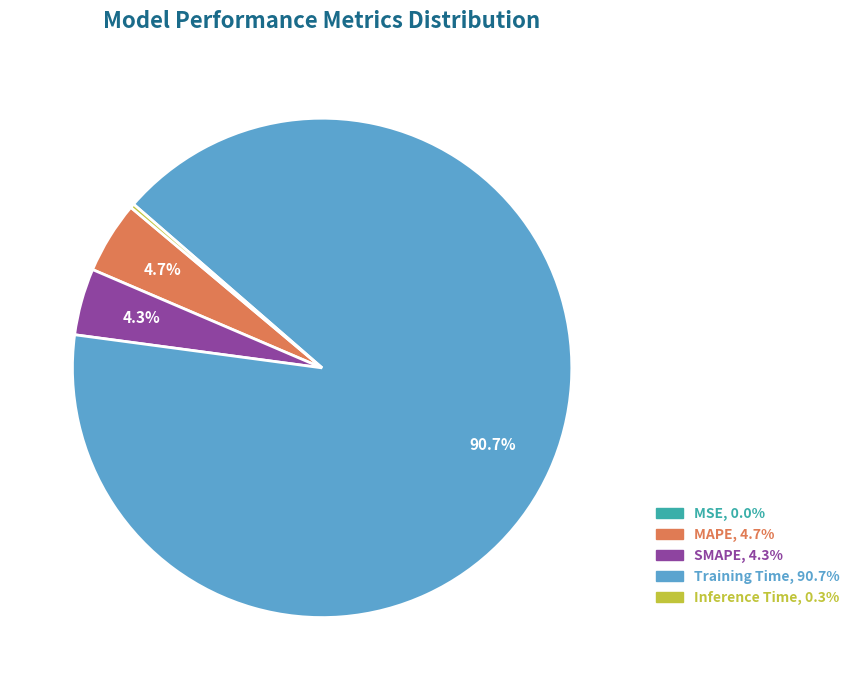

To the nearest percent, what is the average slice percentage?

20%